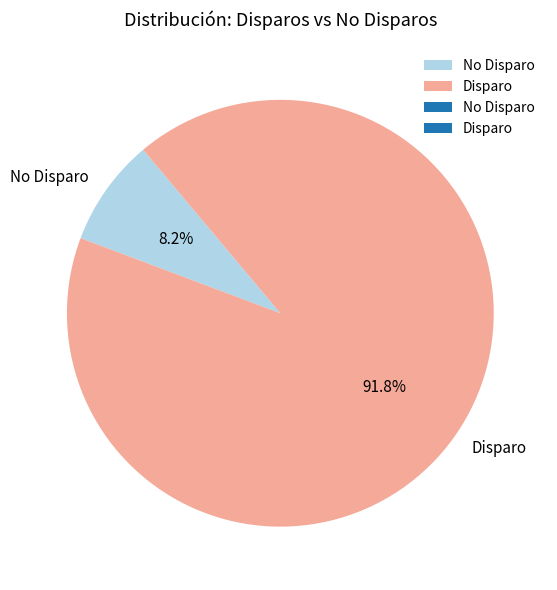

How many segments does this pie chart have?

2